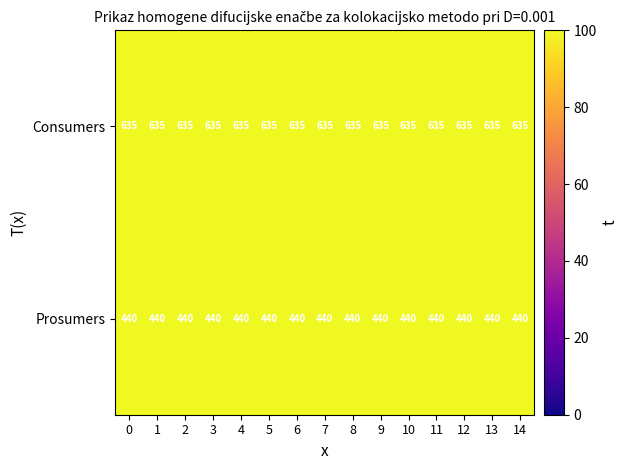

What is the smallest value displayed?

440